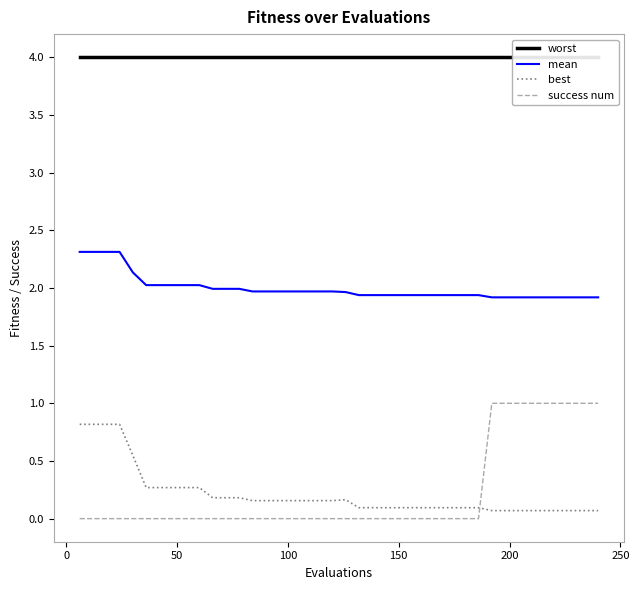

True or false: success num and mean cross at least once.

False